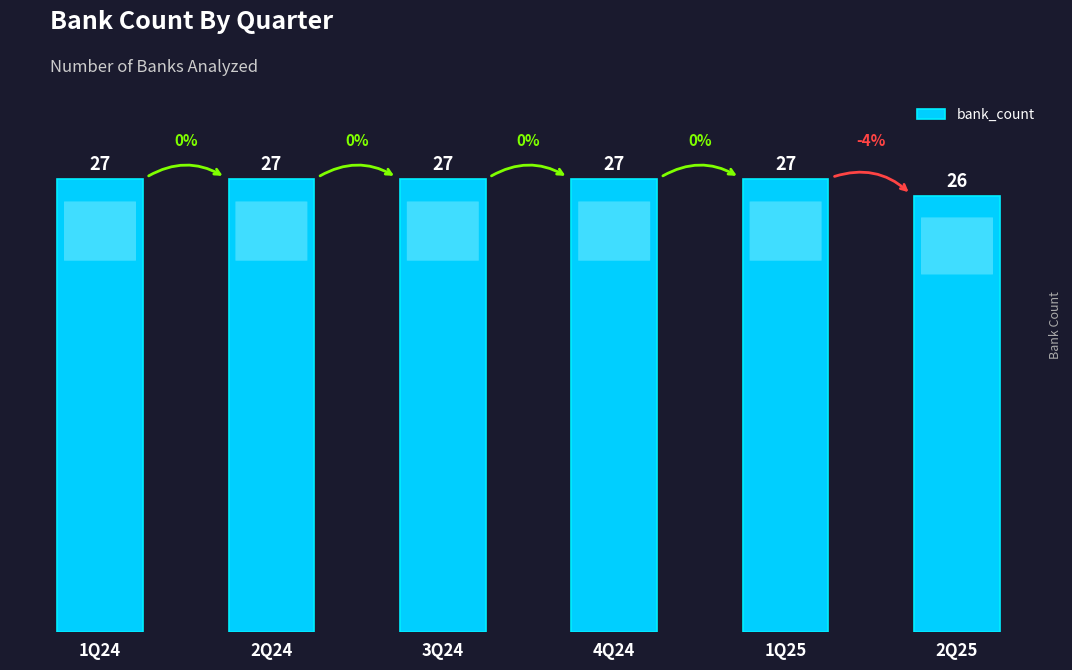

What is the label of the 3rd bar from the left?

3Q24